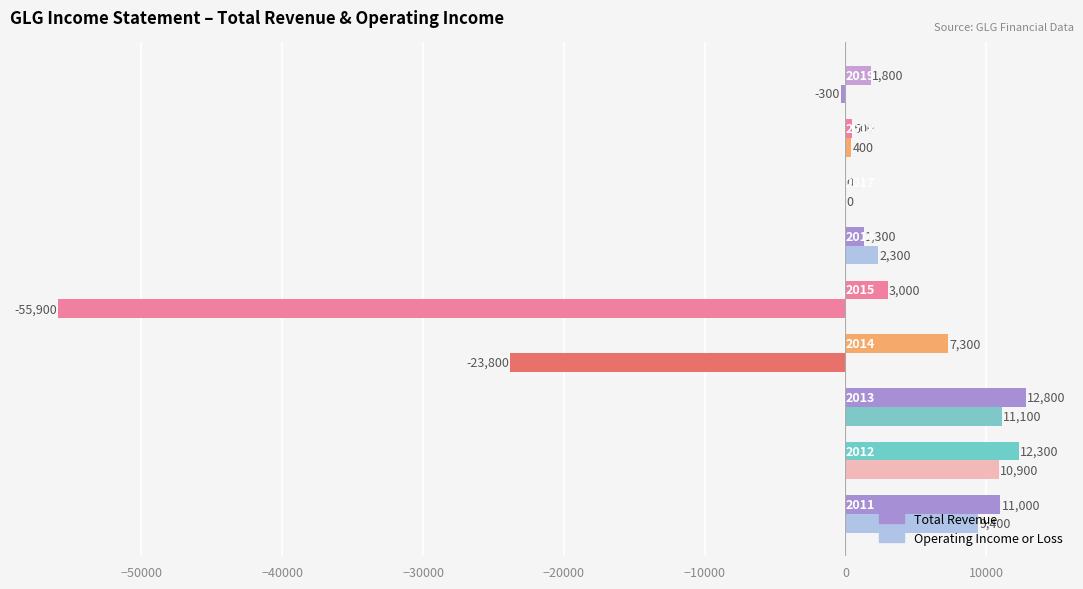

Count the number of categories in the chart.

9